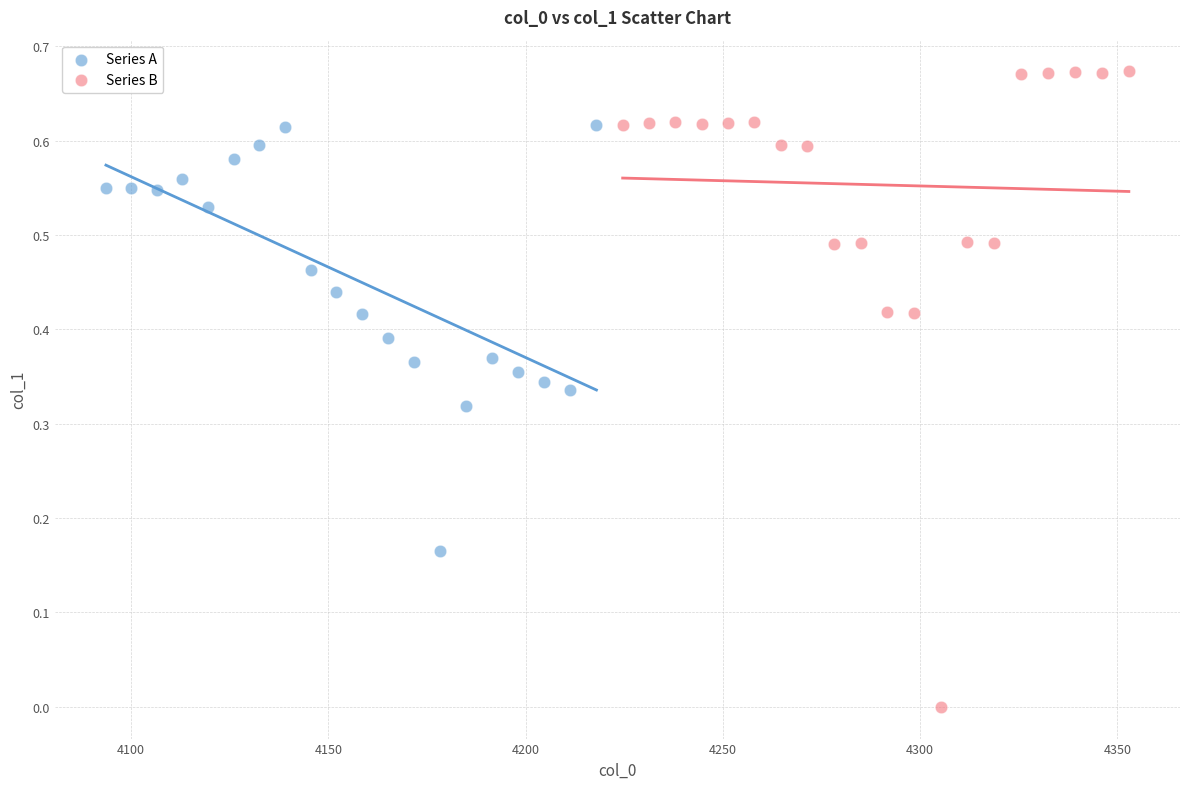

Which series has the largest Y range (max minus min)?

Series B